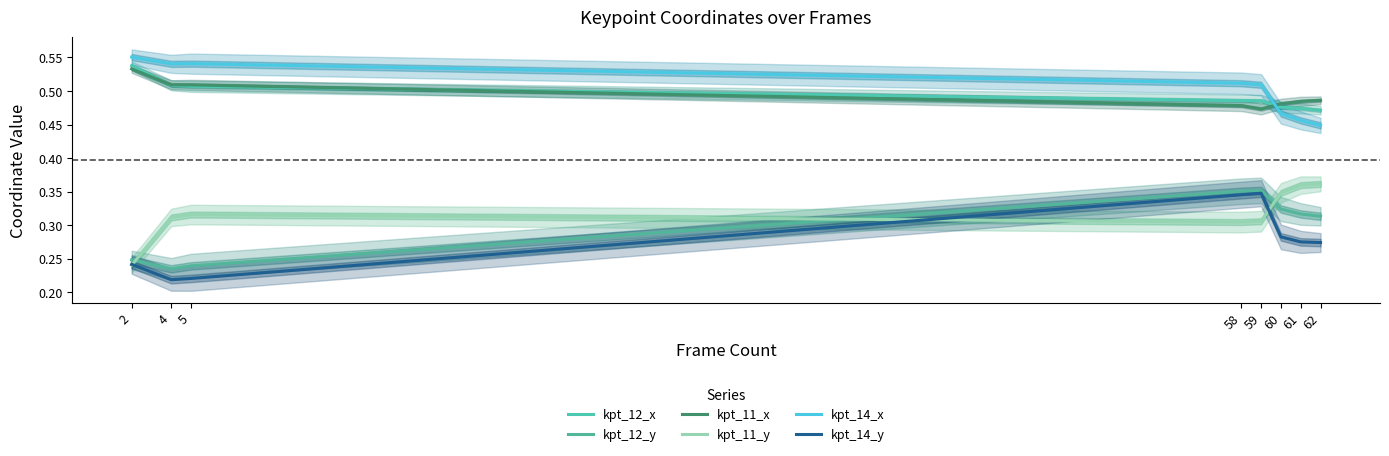

Rank the series at 61 from lowest to highest value.

kpt_14_y, kpt_12_y, kpt_11_y, kpt_14_x, kpt_12_x, kpt_11_x